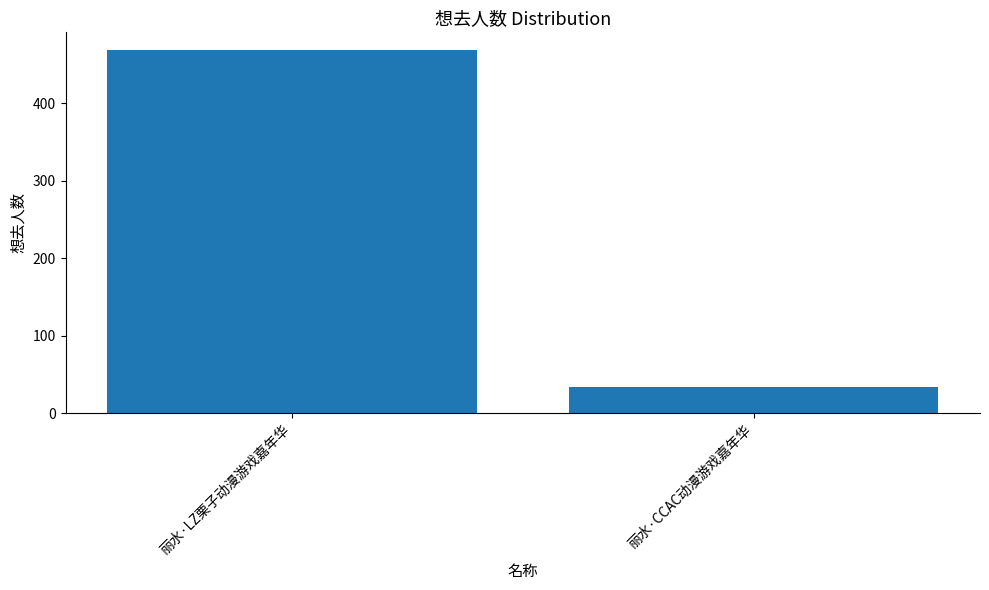

Between 丽水·CCAC动漫游戏嘉年华 and 丽水·LZ栗子动漫游戏嘉年华, which is larger?

丽水·LZ栗子动漫游戏嘉年华